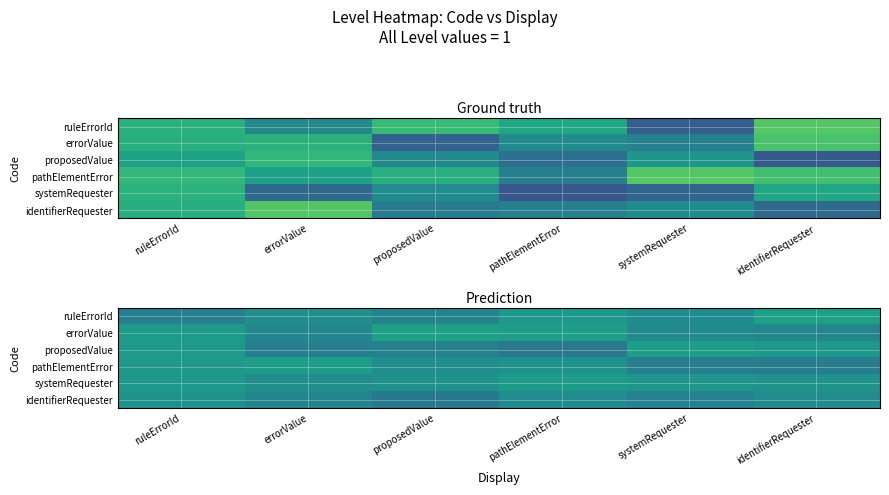

What is the highest value of the pathElementError series?

1.0